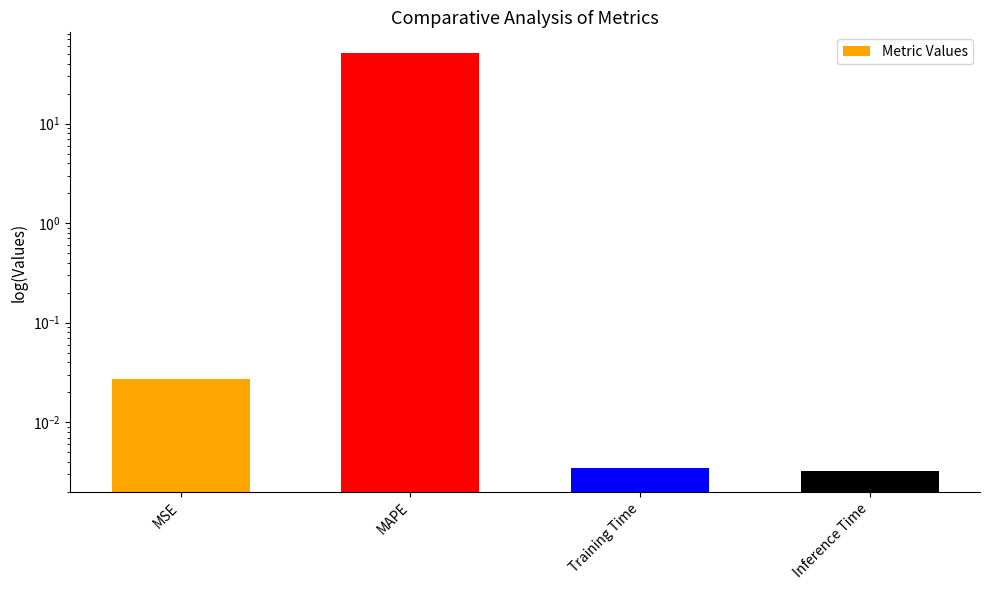

Which has a higher value, Training Time or Inference Time?

Training Time